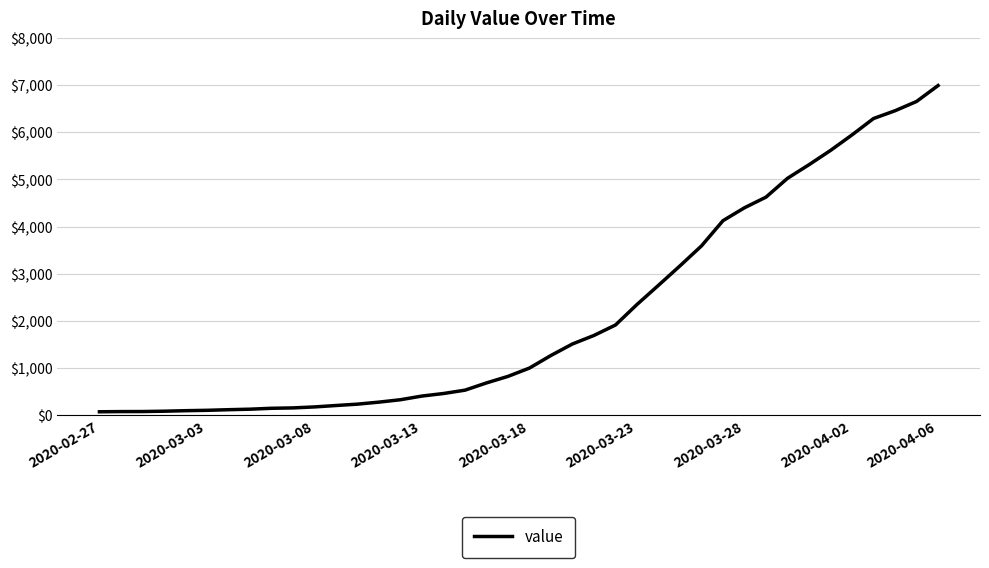

What is the difference between the maximum and minimum values?

6931